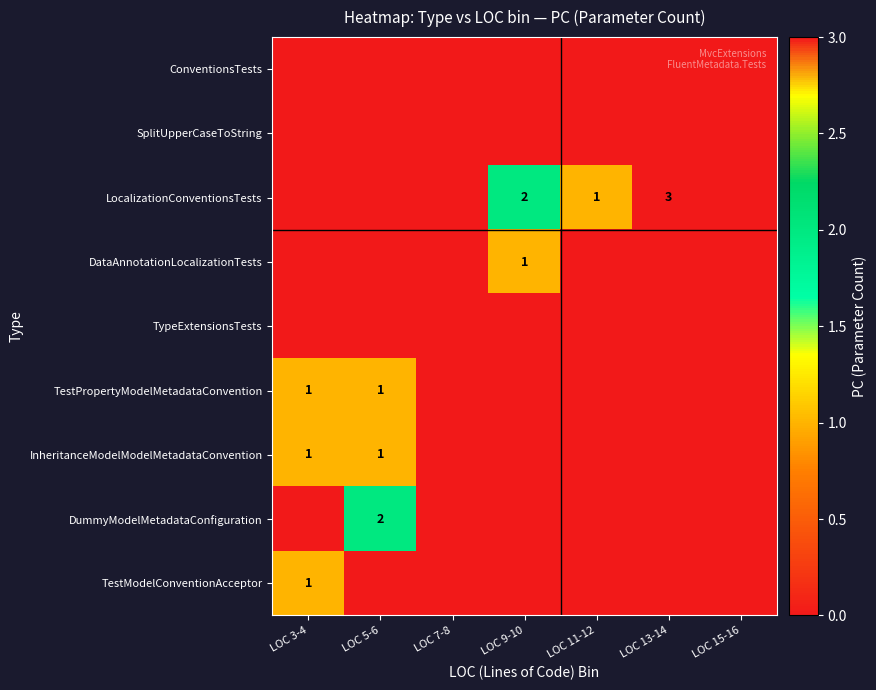

Is it true that InheritanceModelModelMetadataConvention equals 0 at LOC 5-6?

False